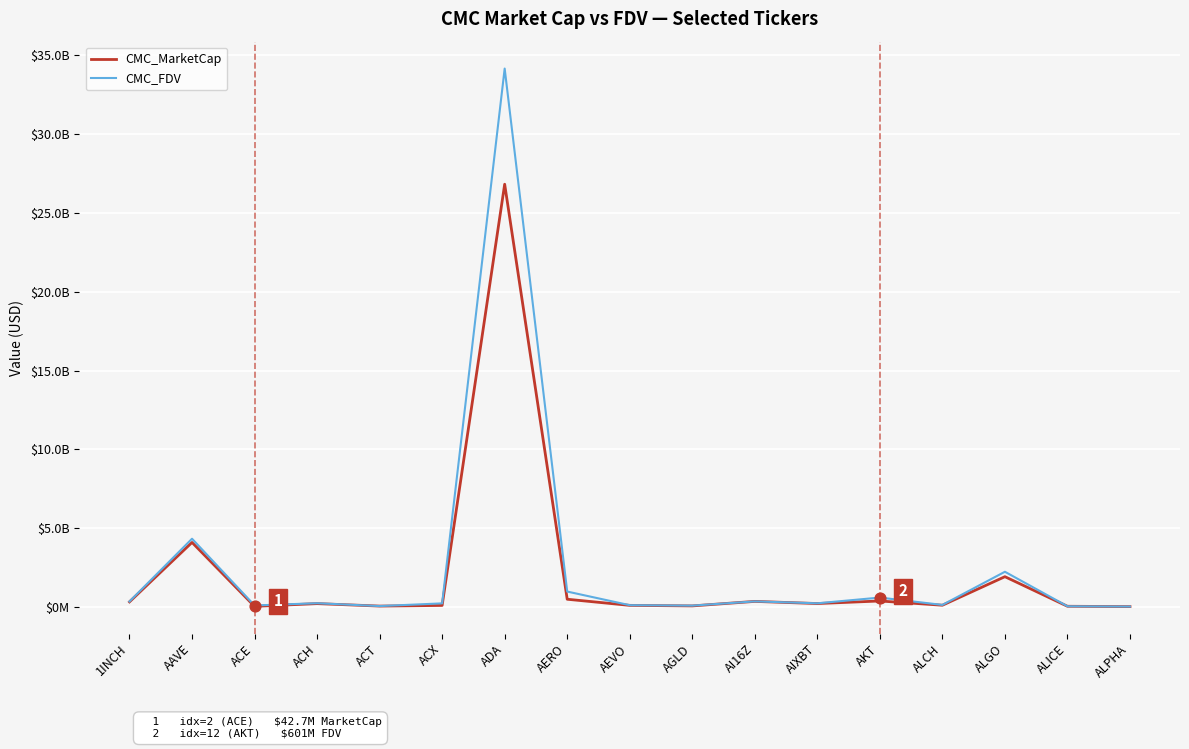

What are all the series names shown in the legend?

CMC_MarketCap, CMC_FDV